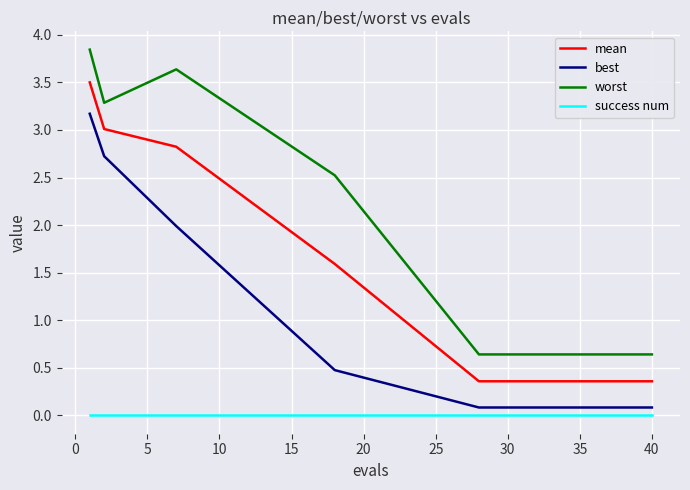

Which series has the widest spread of values?

worst